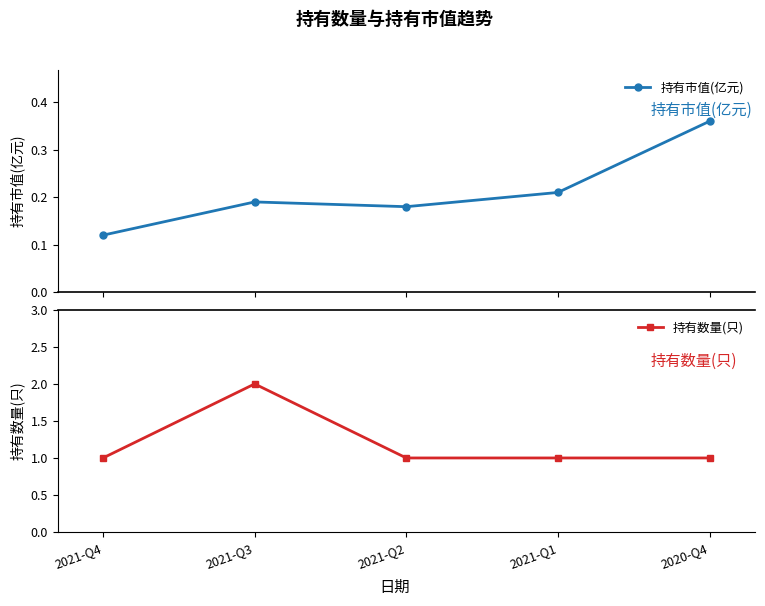

What is the sum of the 持有数量(只) values at 2021-Q3 and 2021-Q2?

3